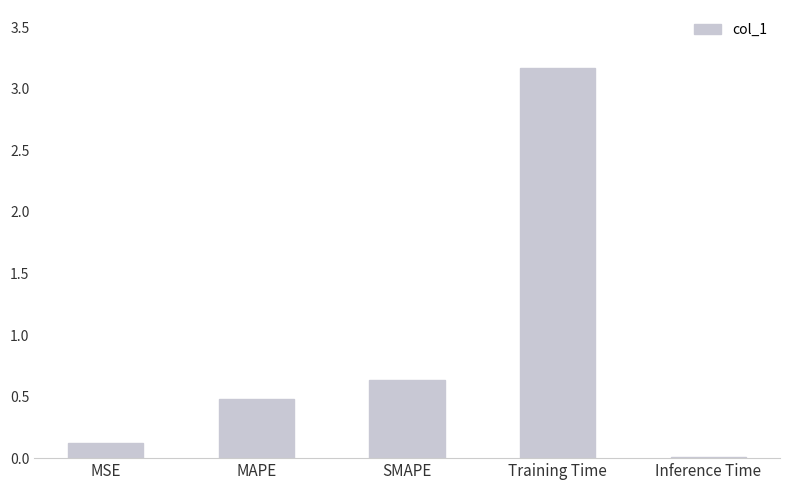

At which category does the chart reach its peak across all series?

Training Time